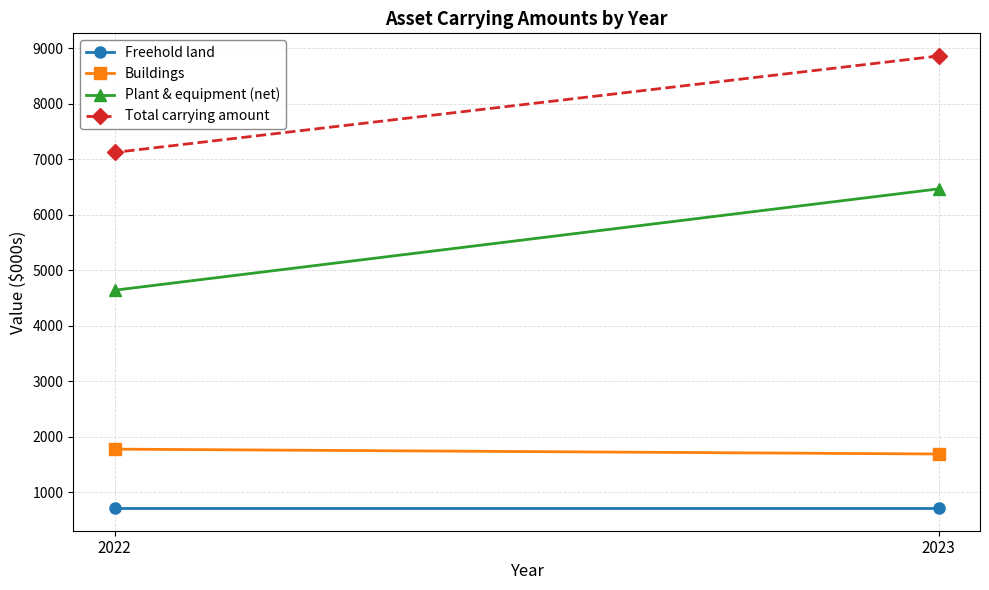

Reading right to left, transcribe all the data shown in this chart.

Freehold land: 710	710
Buildings: 1773	1685
Plant & equipment (net): 4637	6464
Total carrying amount: 7120	8859